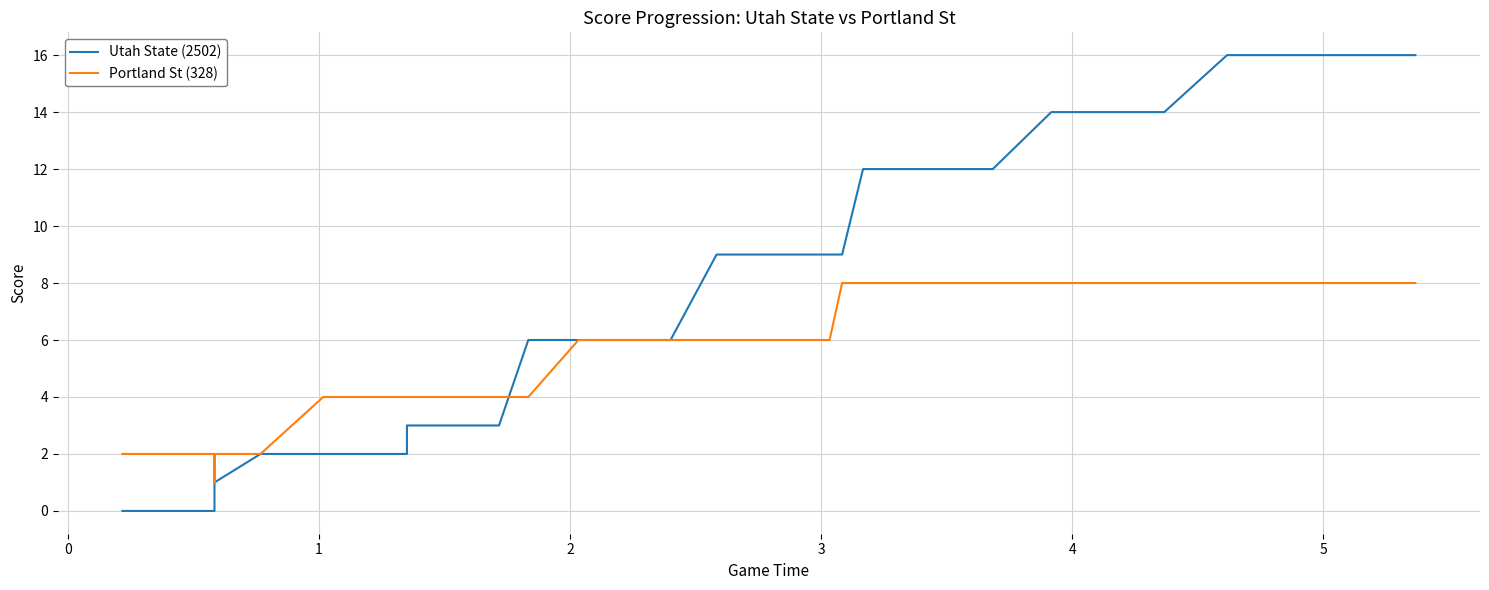

What are all the series names shown in the legend?

Utah State (2502), Portland St (328)